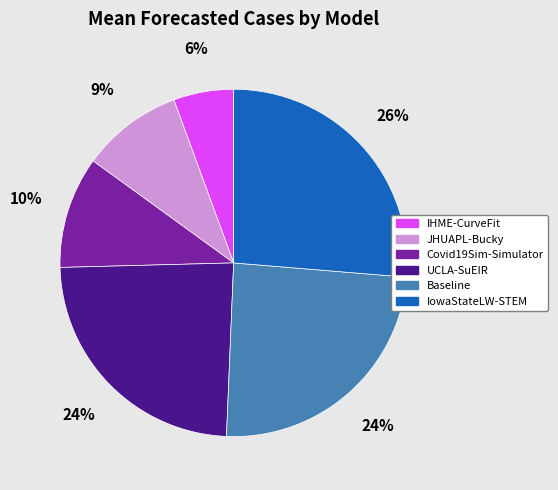

True or false: JHUAPL-Bucky accounts for 9% of the total.

True